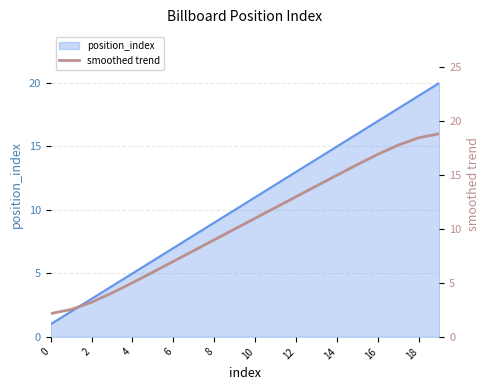

What is the highest value of the position_index series?

20